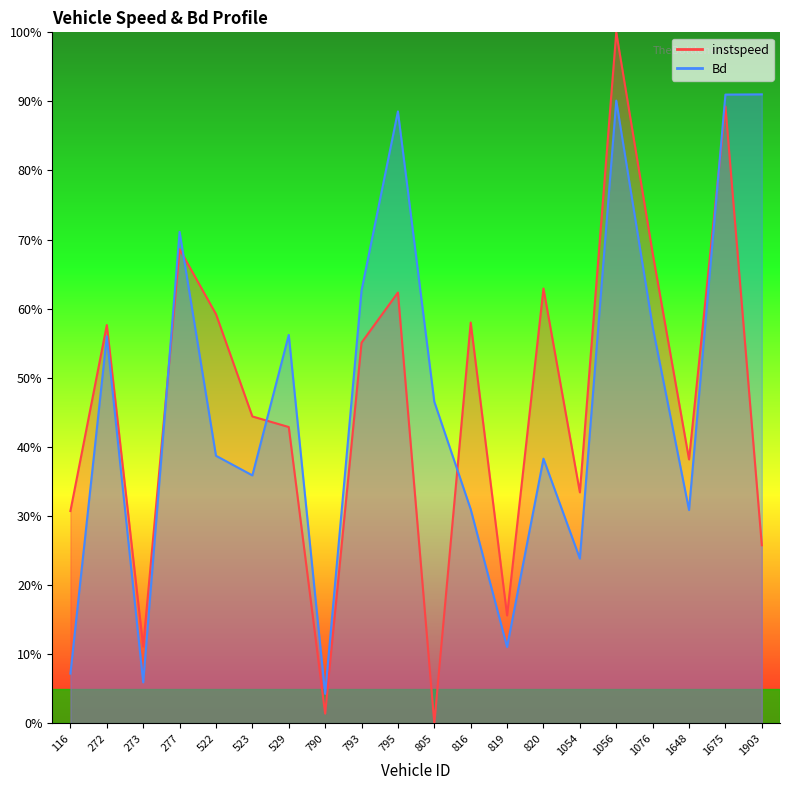

What value does the Bd series have at 819.0?

0.1